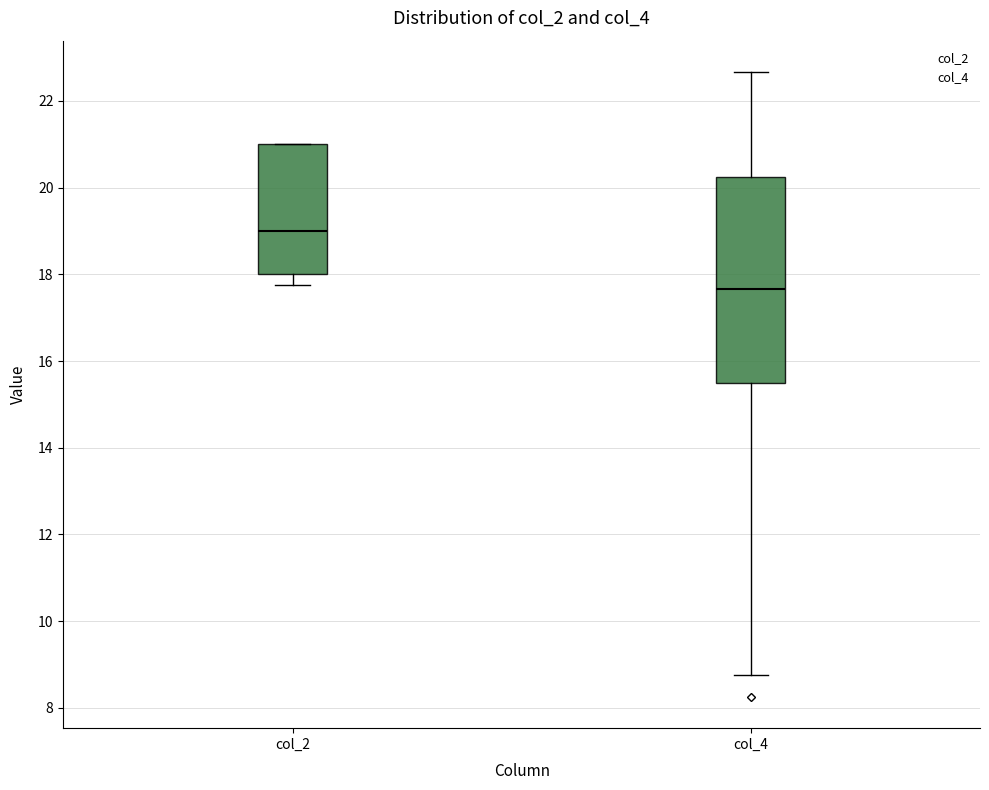

Reading left to right, read every box against the y-axis: the position of its median line, the range the box covers, and the ends of its whiskers. The values are not printed on the chart, so give them approximately, as read against the axis.

col_2: median 19.0, box 18.0 to 21.0, whiskers 17.8 to 21.0
col_4: median 17.6, box 15.6 to 20.2, whiskers 8.8 to 22.6